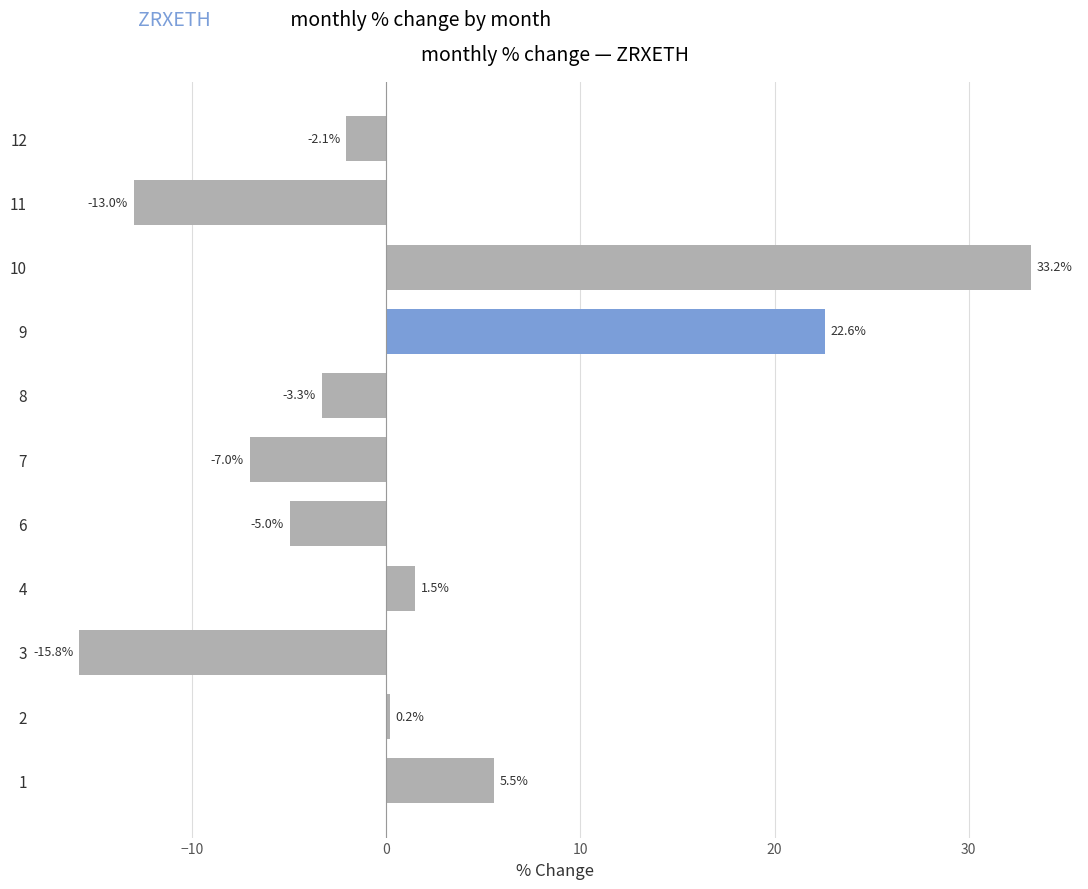

How many categories are shown in the chart?

11